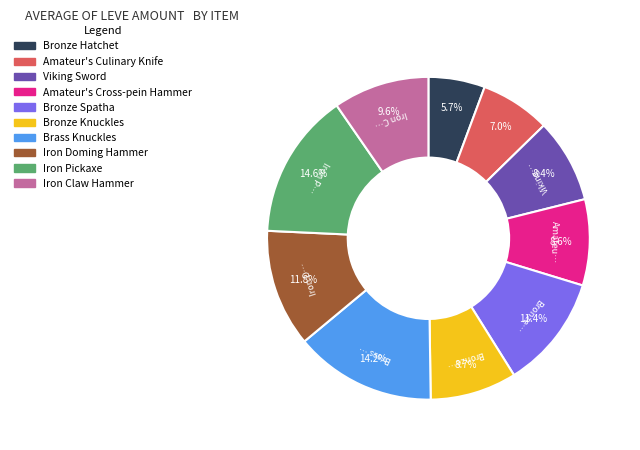

The Bronze Knuckles slice represents 1% of the pie. True or false?

False